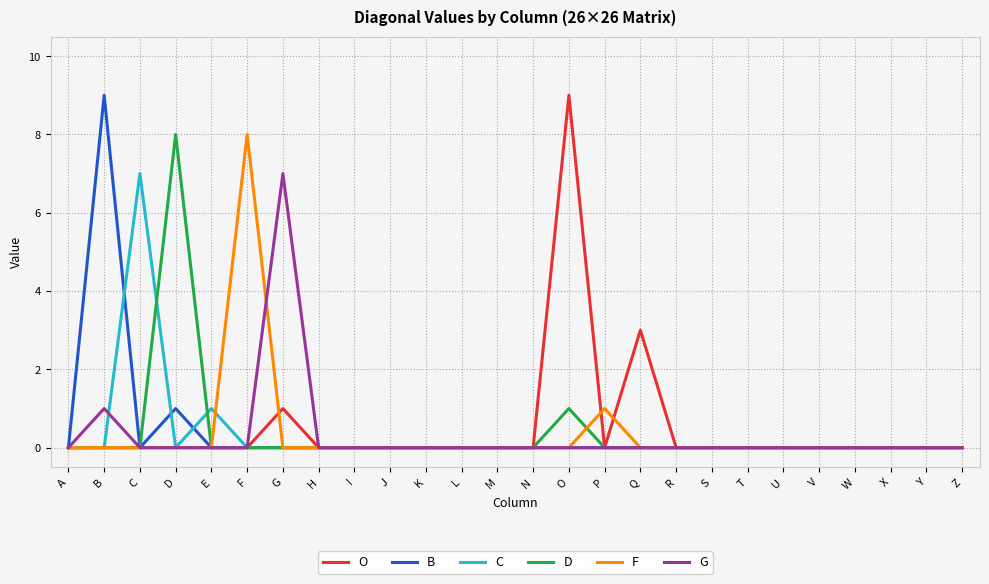

True or false: O has a value of -6 at X.

False